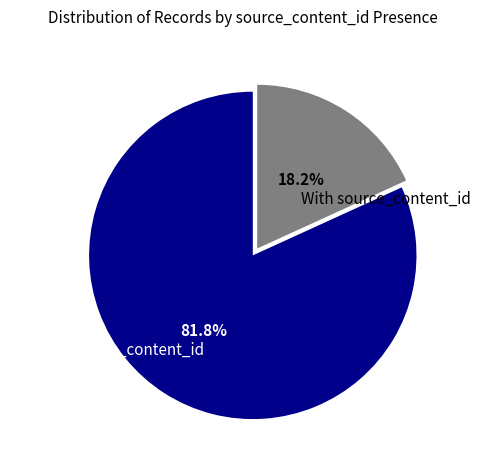

Which category has the biggest portion of the pie?

Without source_content_id